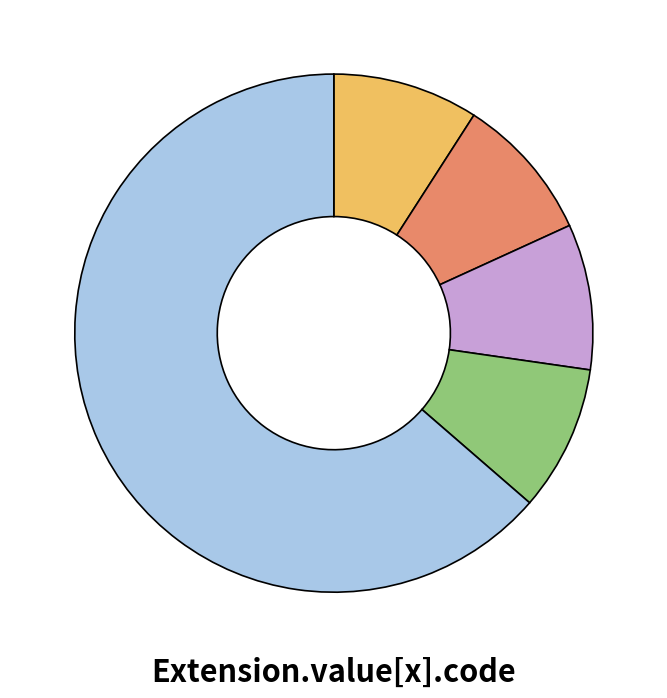

Is there a majority slice in this chart?

Yes